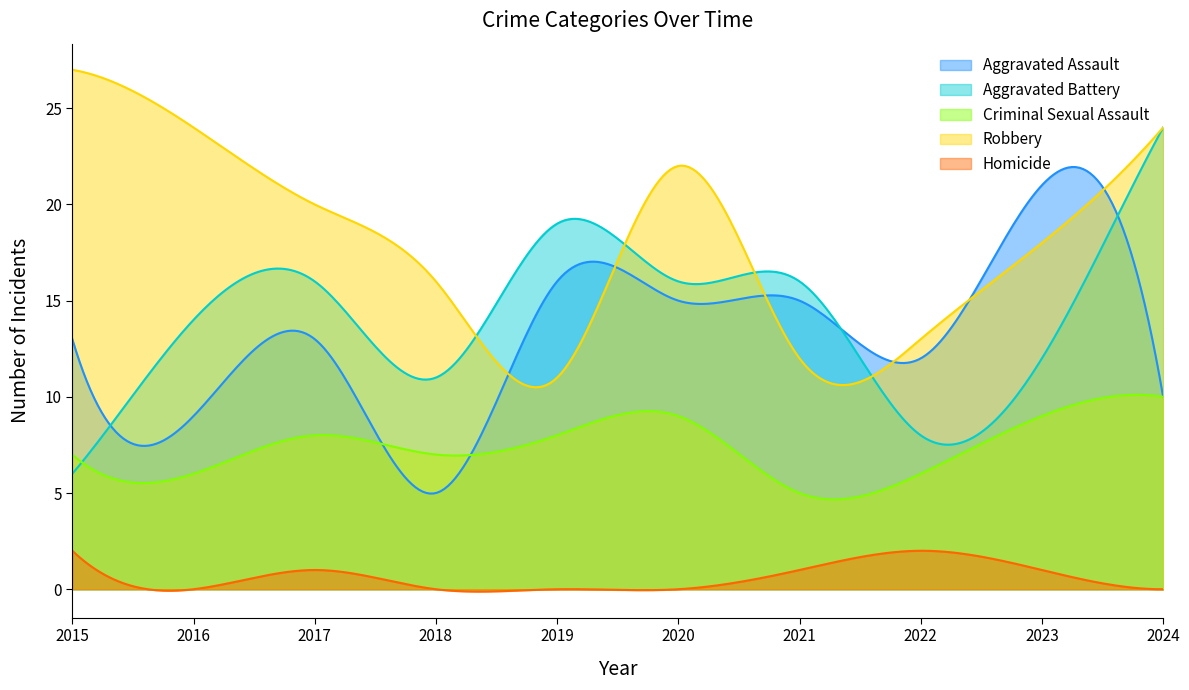

How many values in the Aggravated Assault series exceed 13?

4